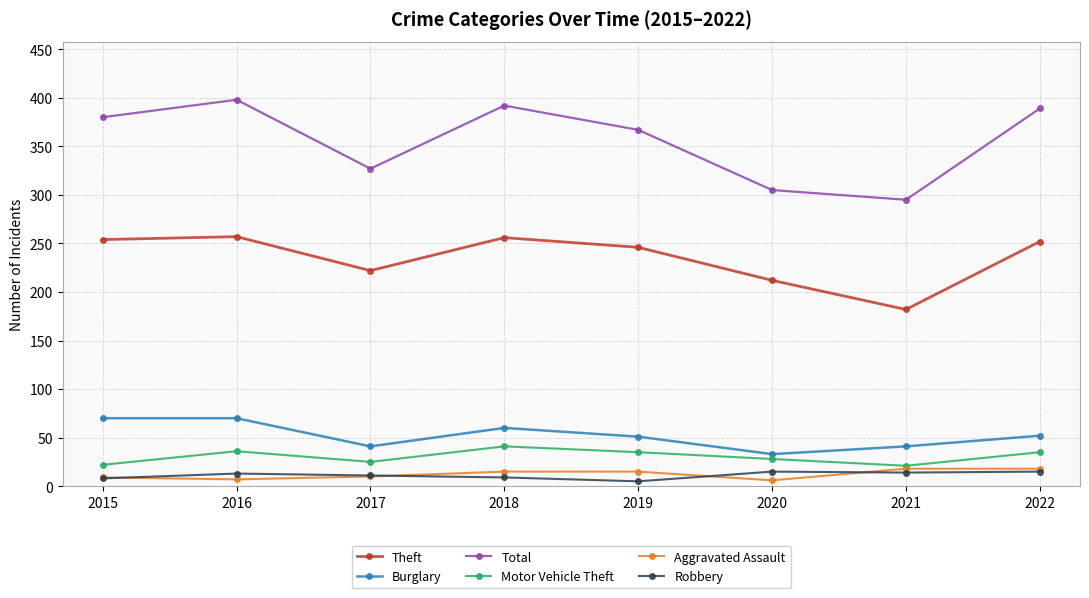

True or false: Total and Motor Vehicle Theft cross at least once.

False